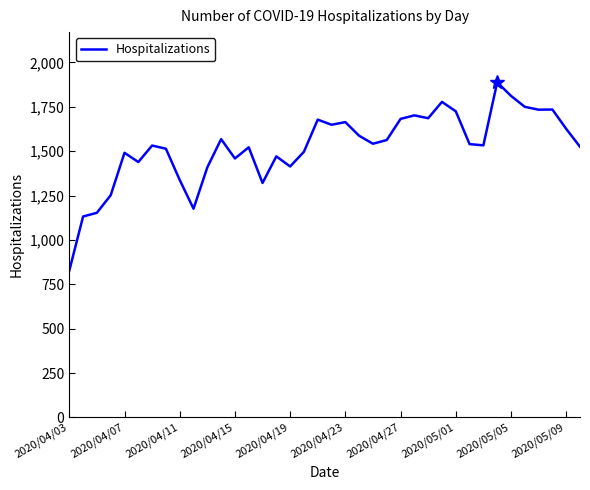

What is the difference between the maximum and minimum values?

1061